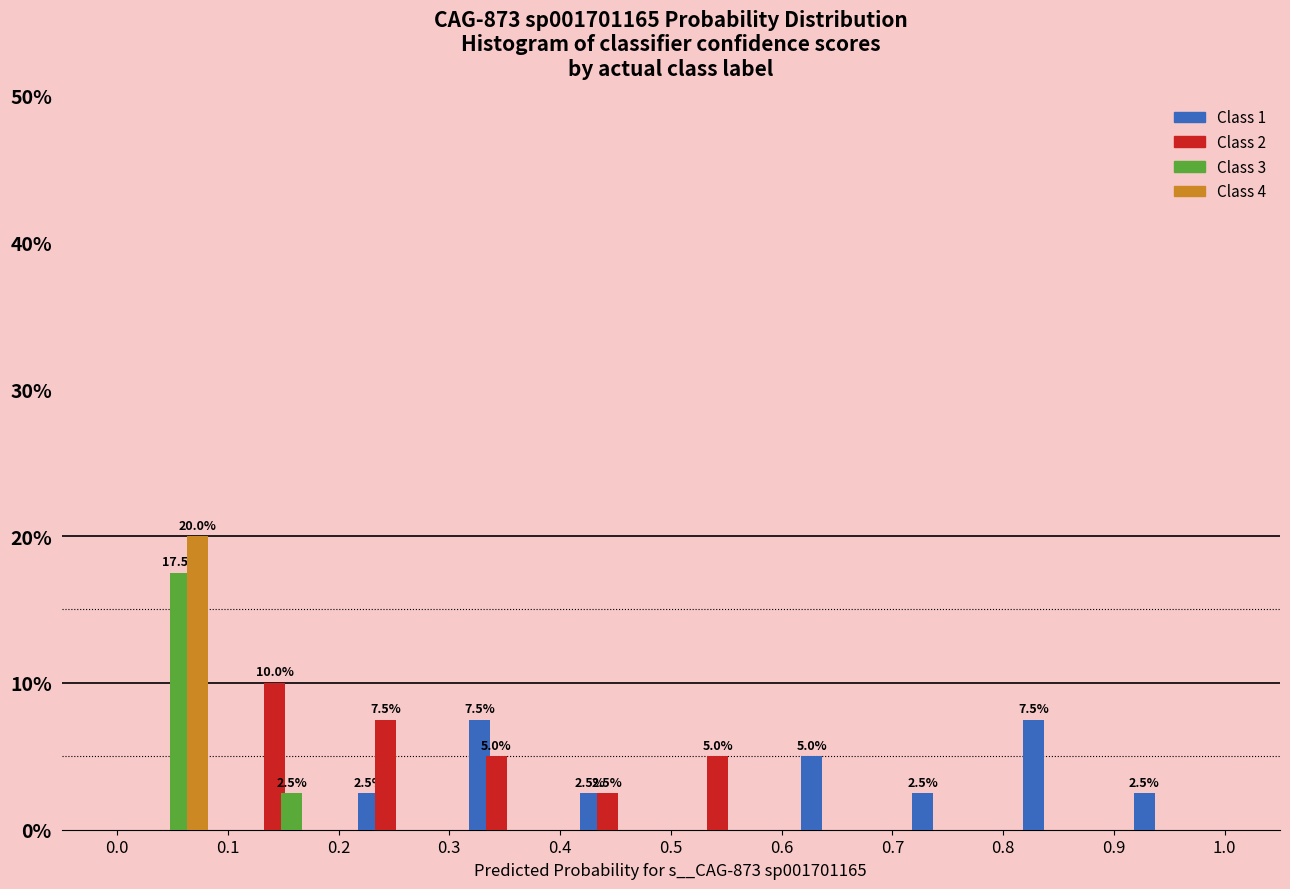

In the Class 3 series, which range on the x-axis has the tallest bar?

0.0 to 0.1